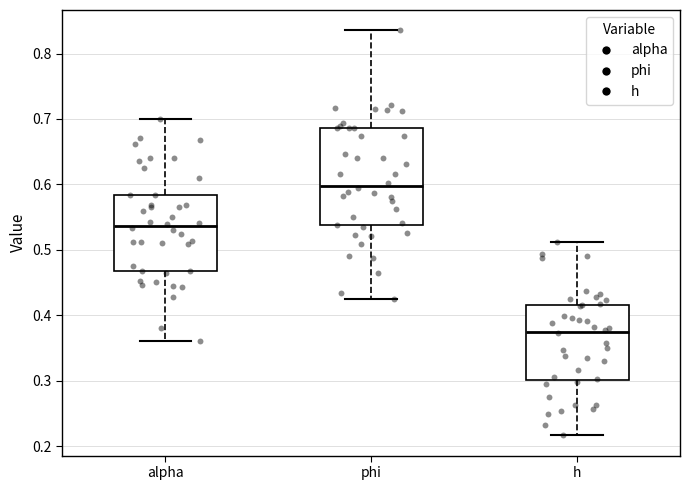

Where is the lower edge of the box for phi on the y-axis? The values are not printed on the chart, so give them approximately, as read against the axis.

0.54